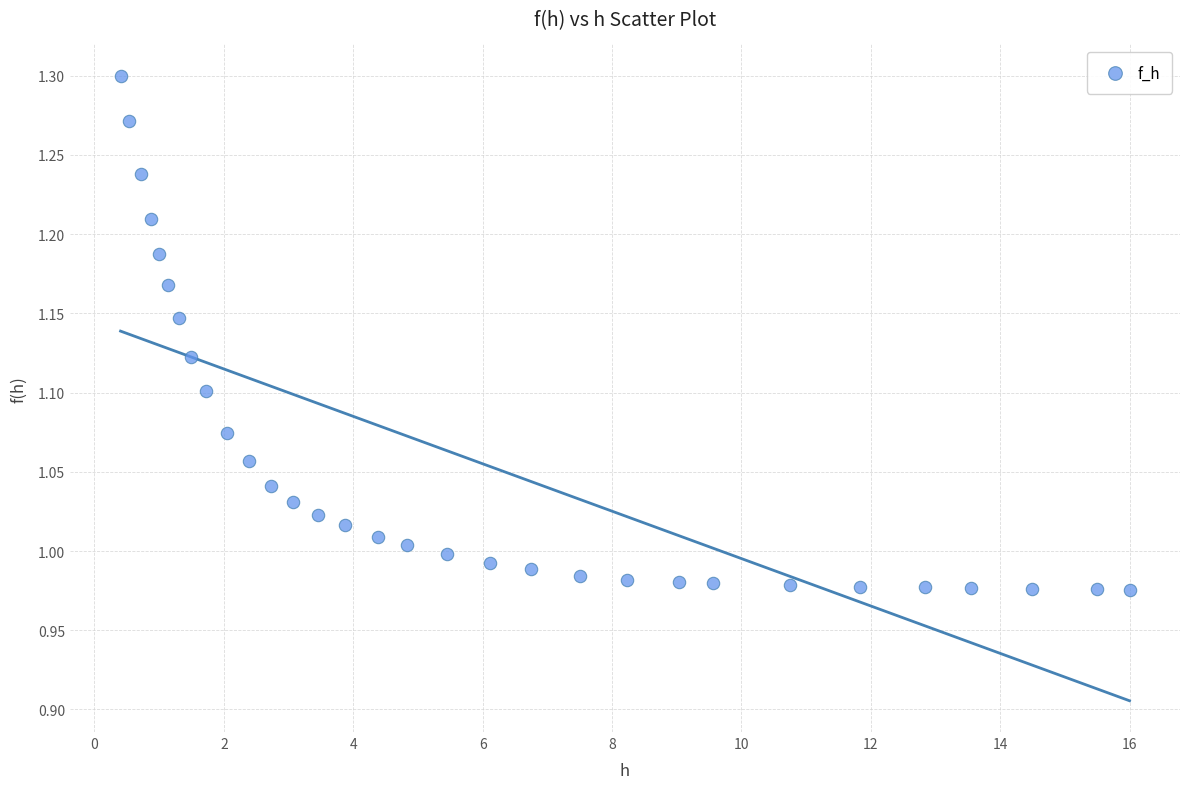

What is the range of X values (max minus min)?

15.6